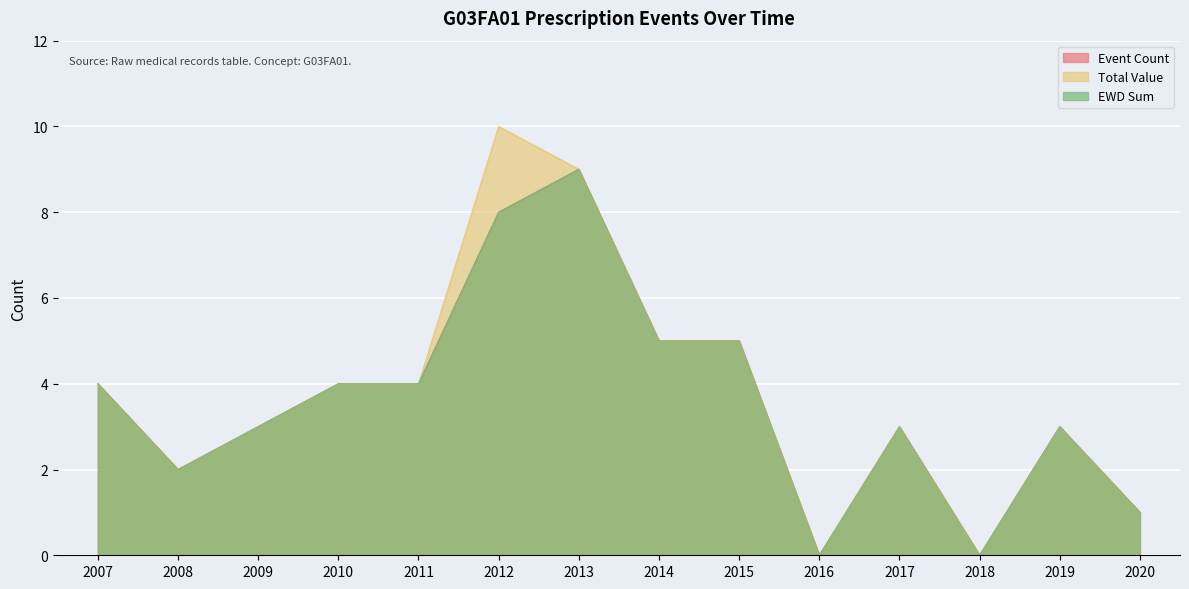

Which category has the highest value in the Event Count series?

2013